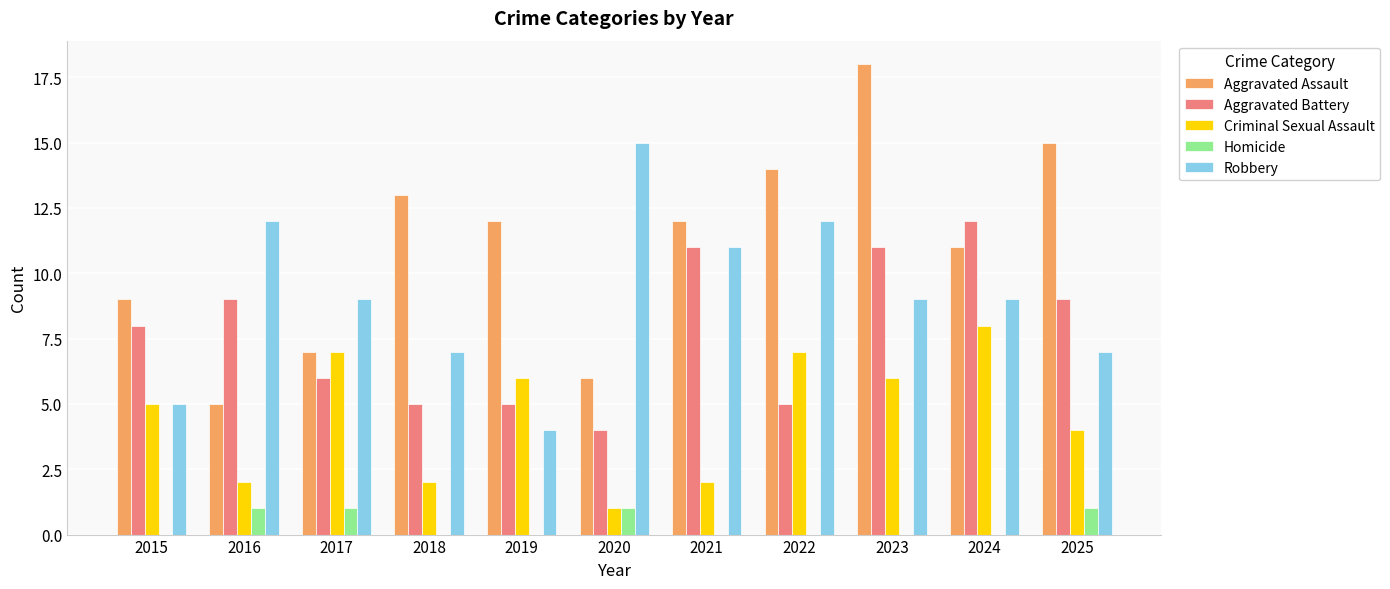

What is the sum of the Homicide values at 2021 and 2020?

1